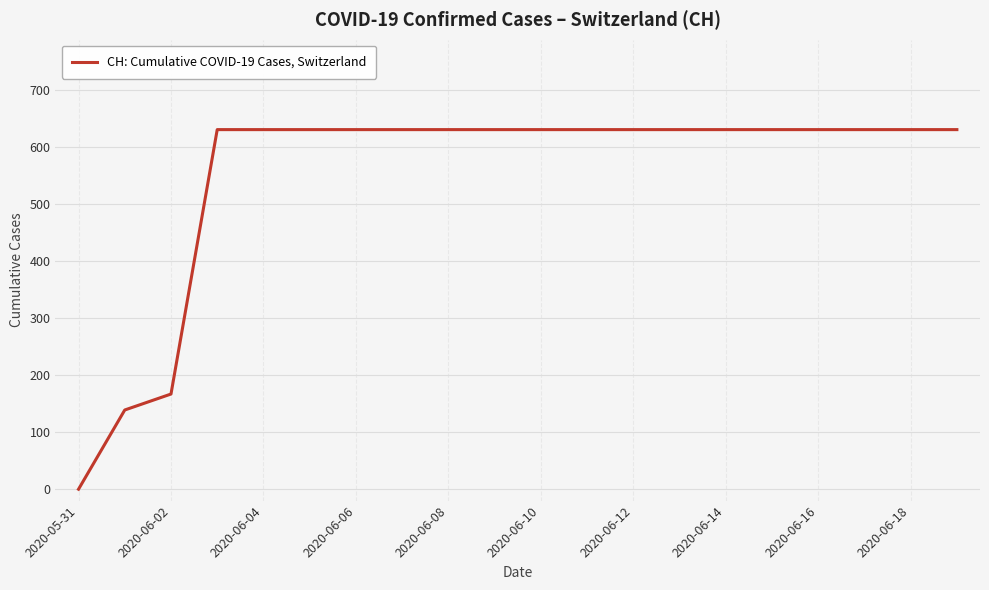

Reading left to right, what are all the values shown in this chart?

0	139	167	631	631	631	631	631	631	631	631	631	631	631	631	631	631	631	631	631